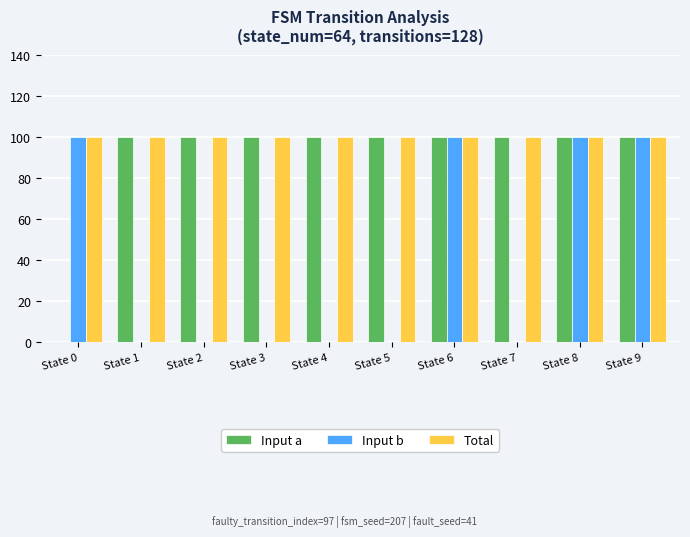

What is the sum of all Input b values?

400